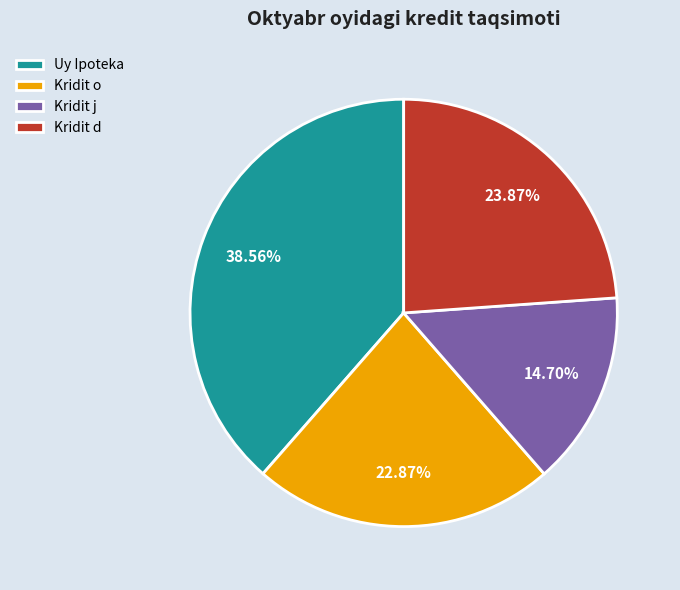

Count the number of slices in the pie.

4